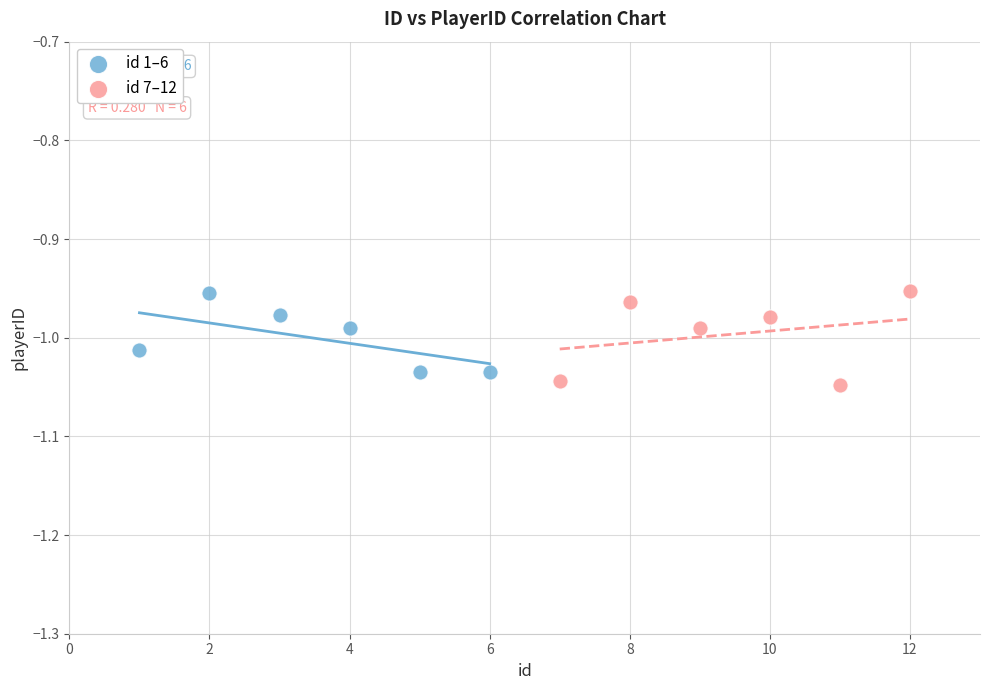

What are all the series names shown in the legend?

id 1–6, id 7–12